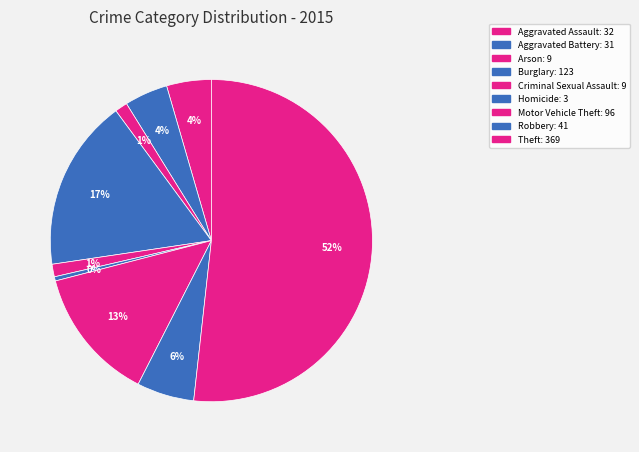

How much of the chart is everything except Burglary?

82.7%